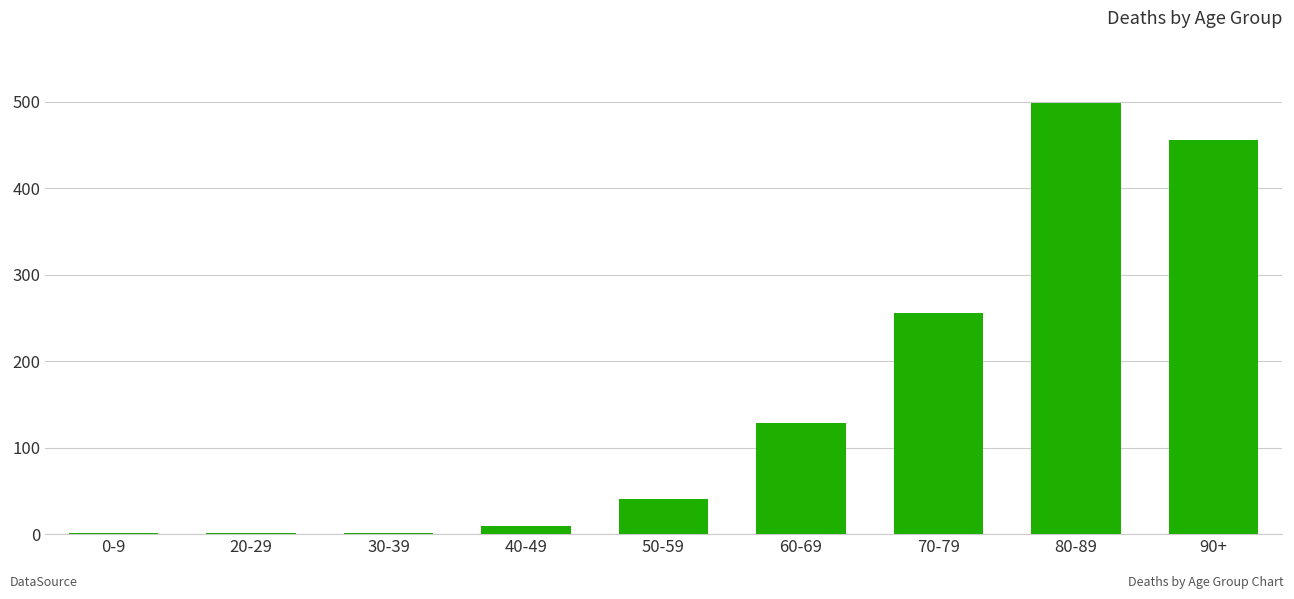

Which label corresponds to the largest value in the chart?

80-89